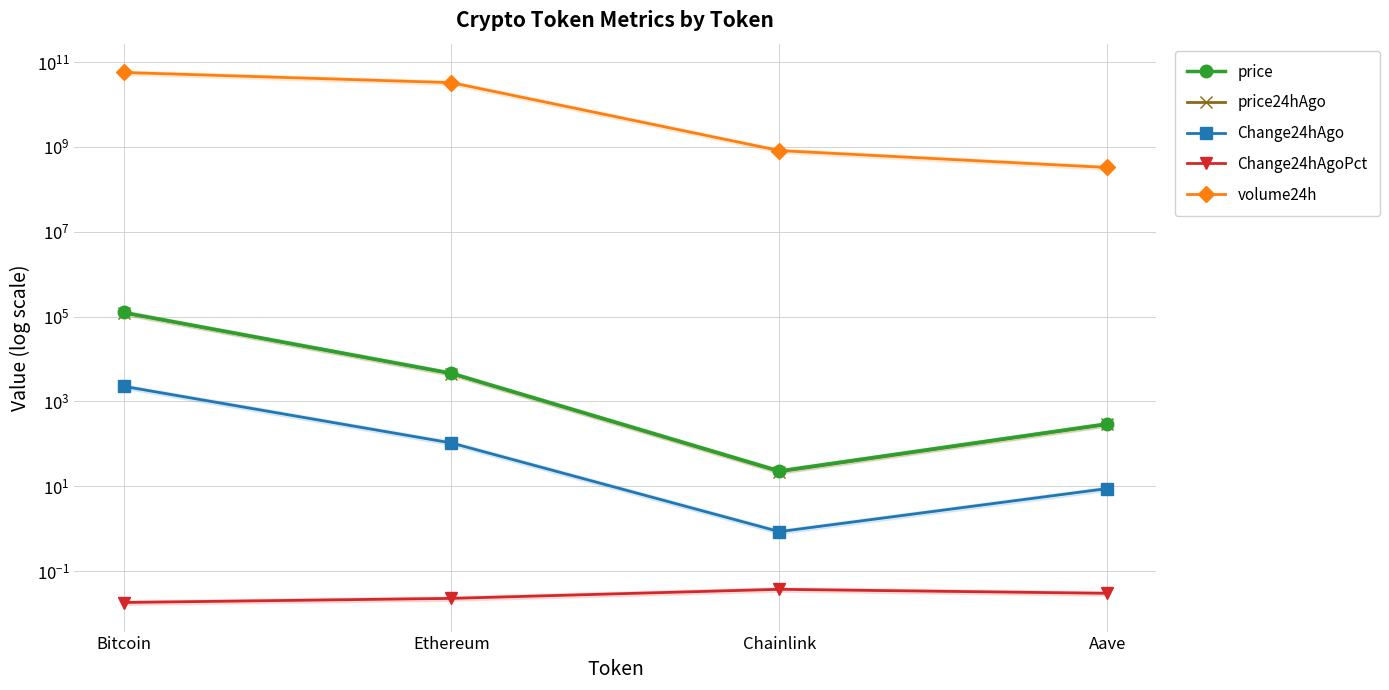

What position from the right is Aave?

1